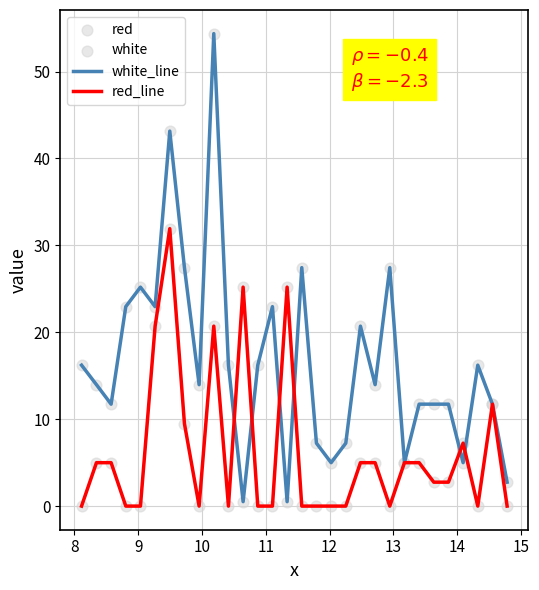

Which series has the widest spread of values?

white_line